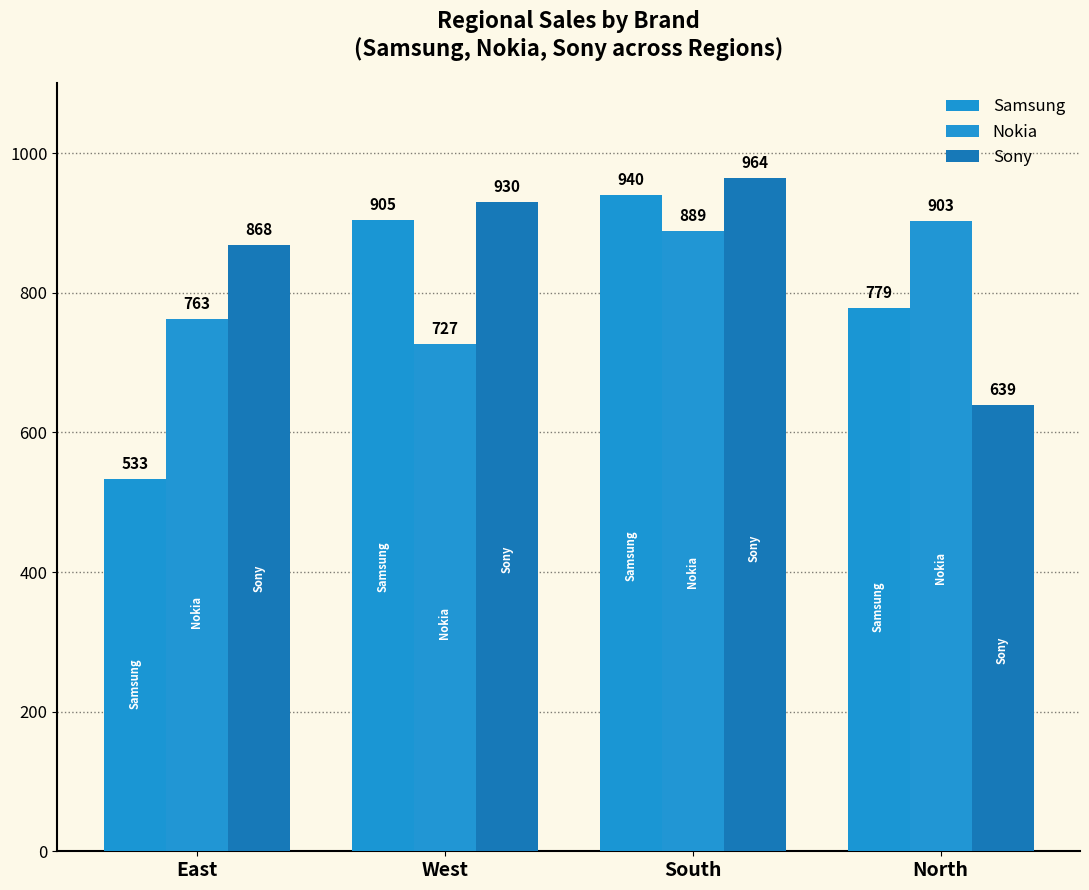

Which series has the largest total across all categories?

Sony